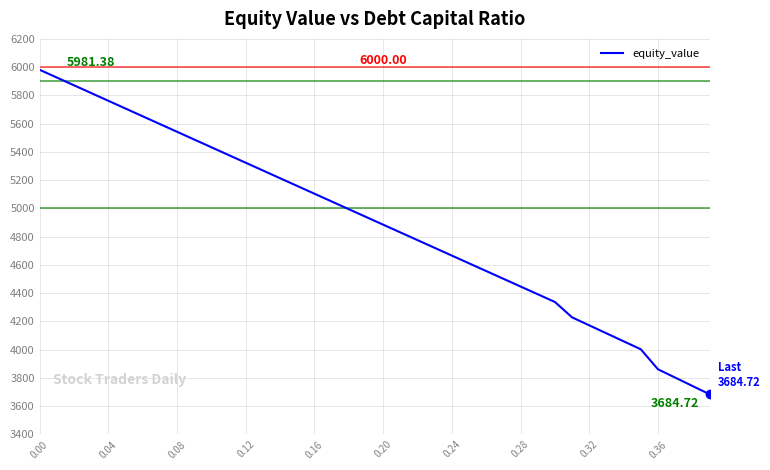

What is the difference between the maximum and minimum values?

2296.7